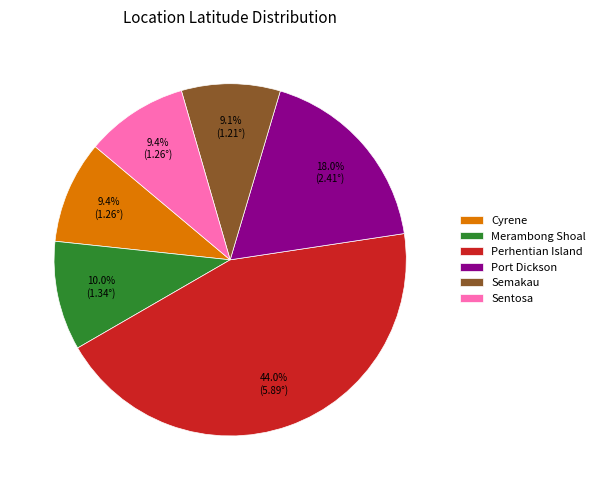

What is the ratio of the value at Sentosa to the value at Semakau?

1.0